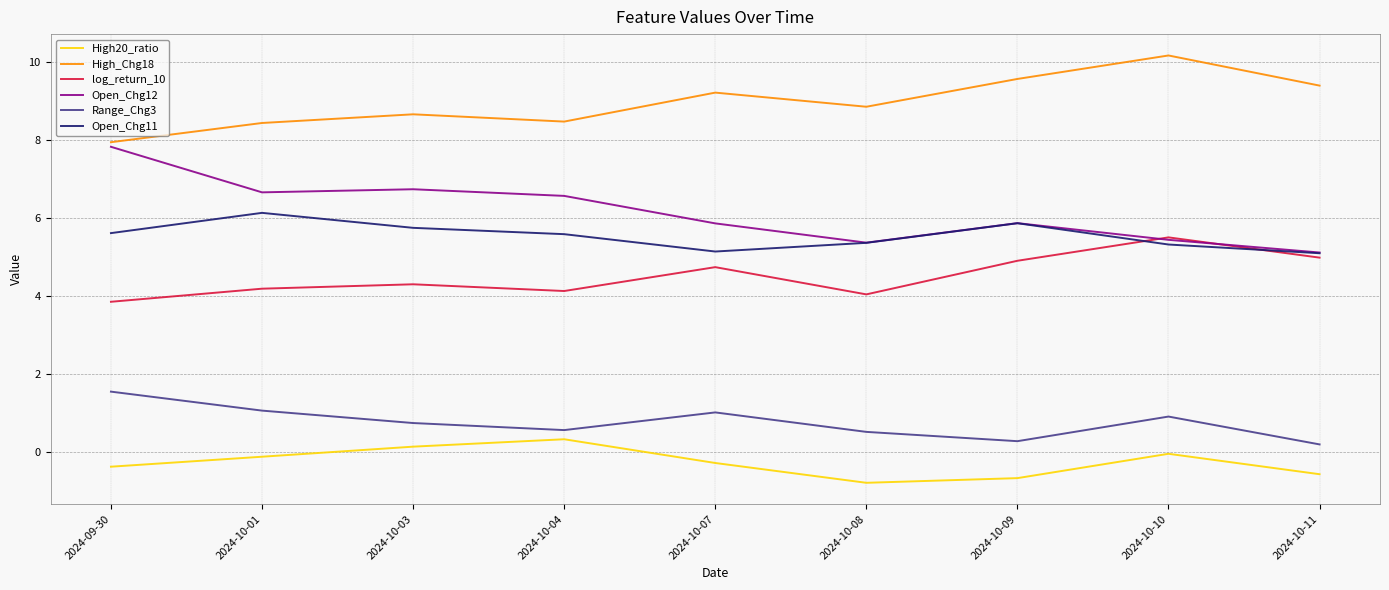

True or false: Open_Chg12 has a value of 5.9 at 2024-10-07.

True